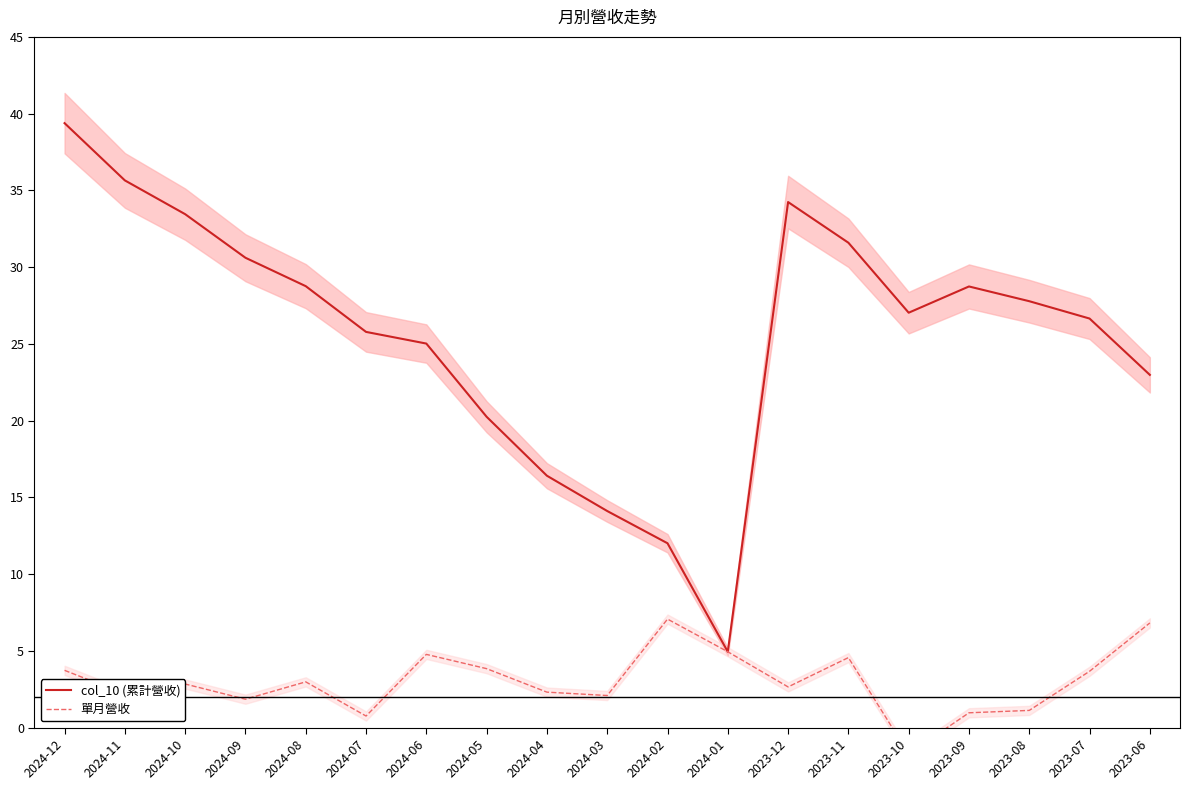

What is the minimum value shown in the chart?

-1.7